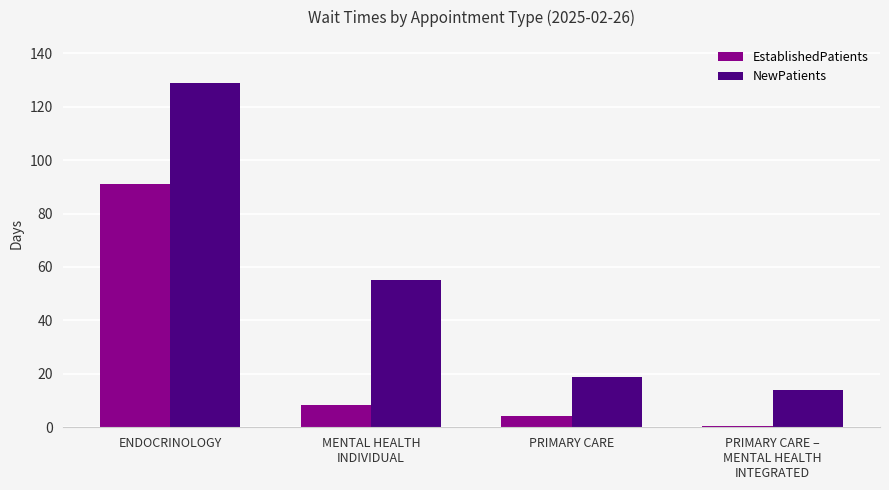

Is it true that NewPatients equals 55.0 at MENTAL HEALTH
INDIVIDUAL?

True